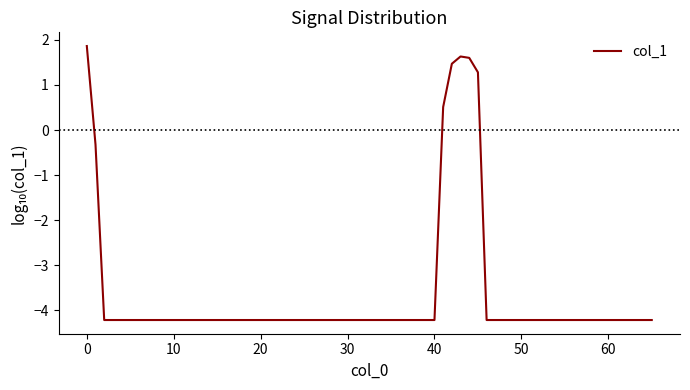

True or false: the data shows 1.1 at 0.

False